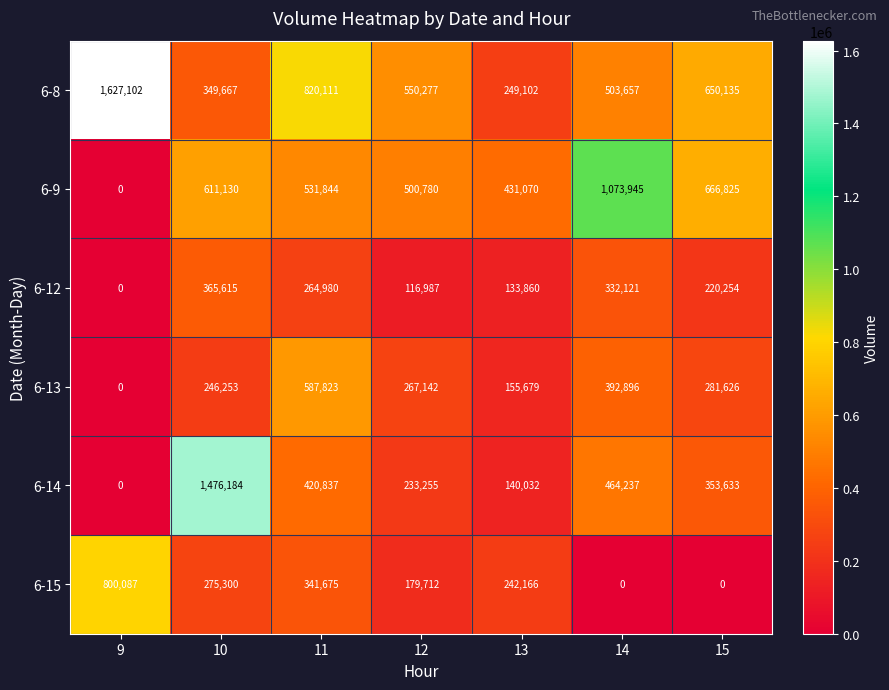

True or false: 6-15 has a value of 155357 at 11.

False